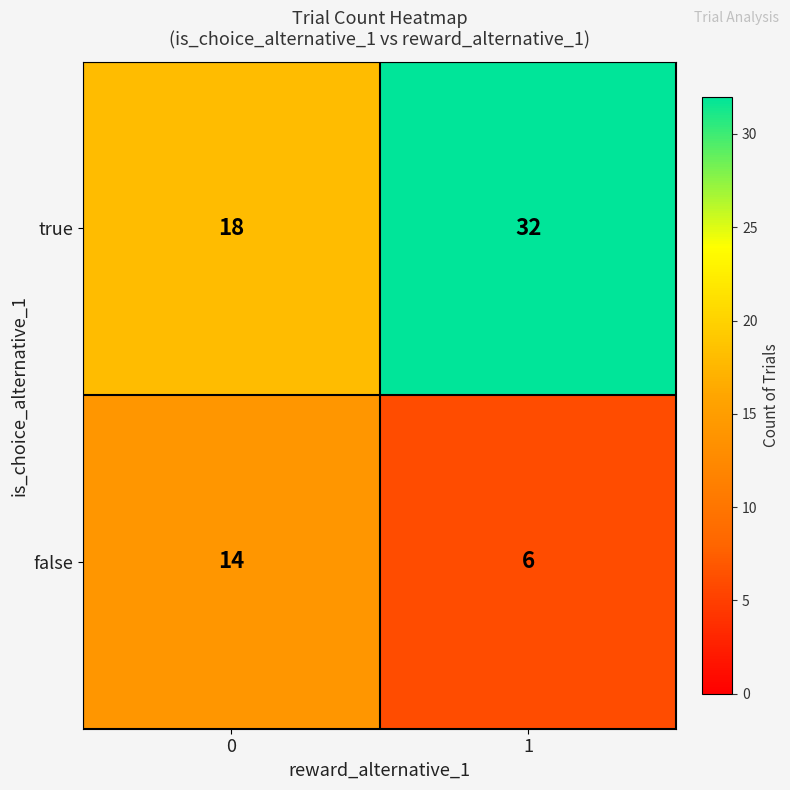

Reading left to right, what are all the values shown in this chart?

true: 0=18	1=32
false: 0=14	1=6